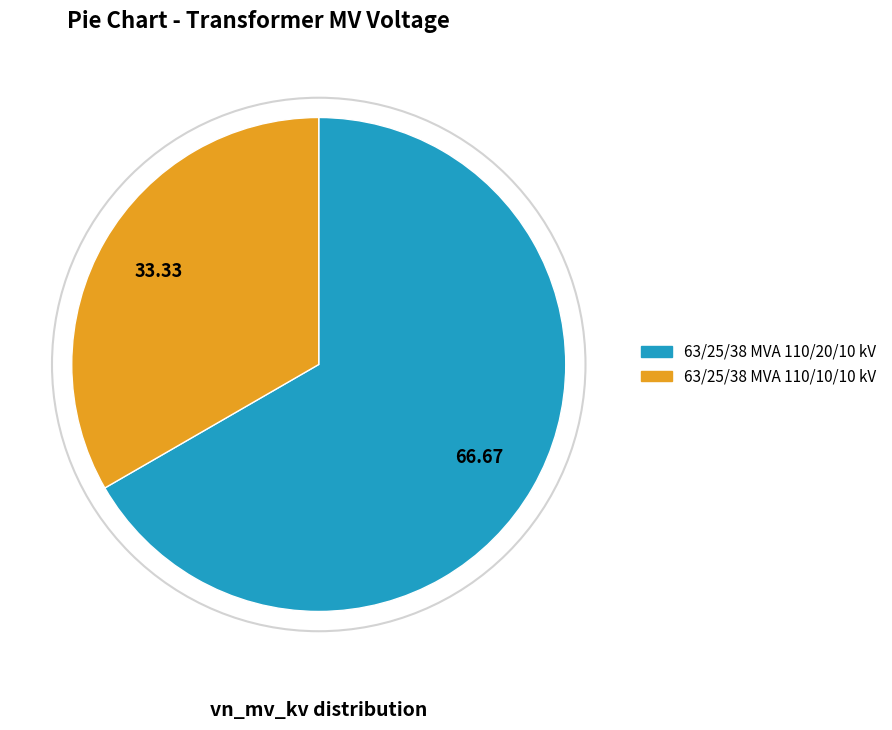

What is the ratio of the value at 63/25/38 MVA 110/10/10 kV to the value at 63/25/38 MVA 110/20/10 kV?

0.5